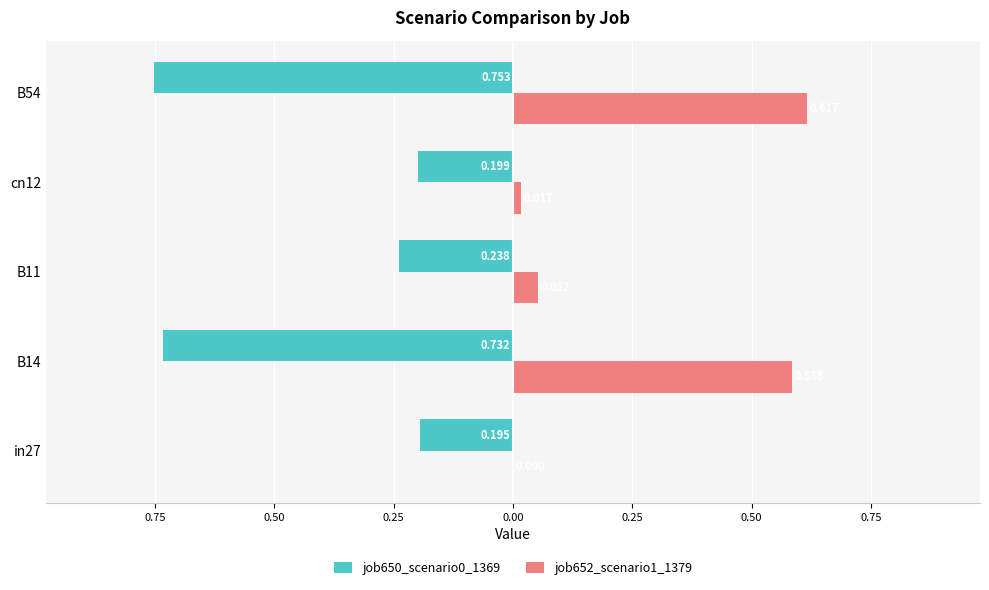

List the series in order of their overall mean, highest first.

job652_scenario1_1379, job650_scenario0_1369